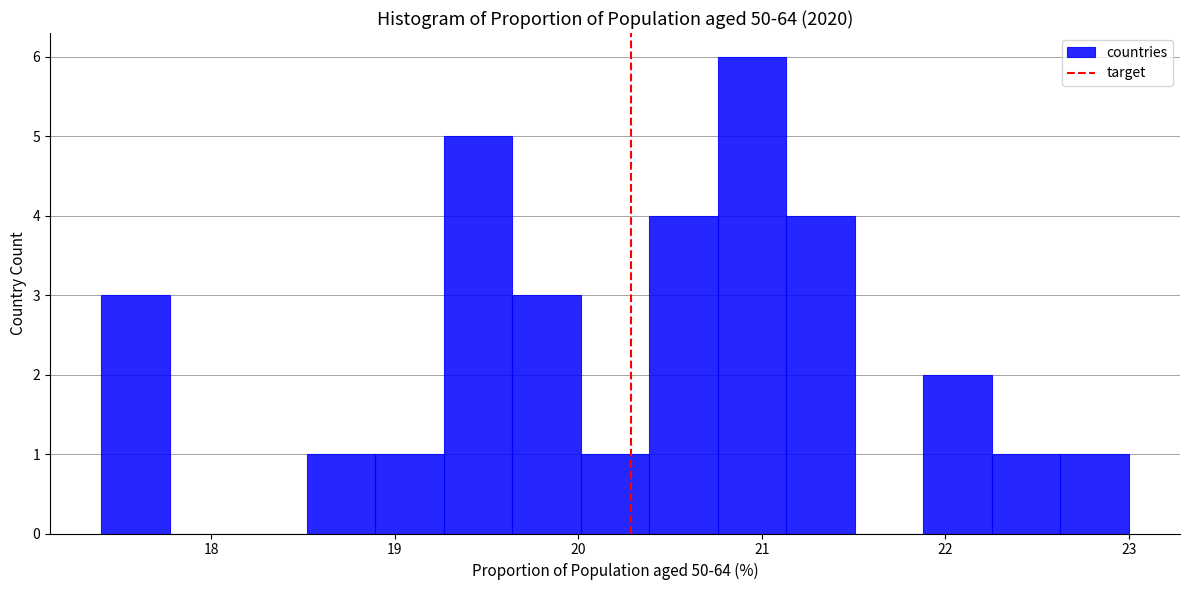

Read against the x-axis, roughly where is the centre of the tallest bar?

20.9